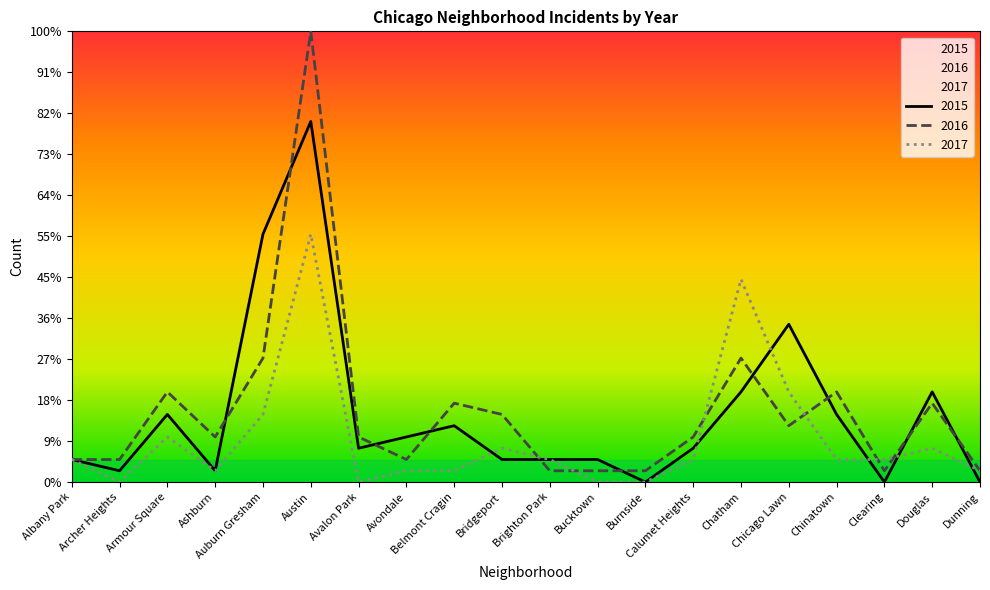

The 2015 series shows 10.3 at Chicago Lawn. True or false?

False